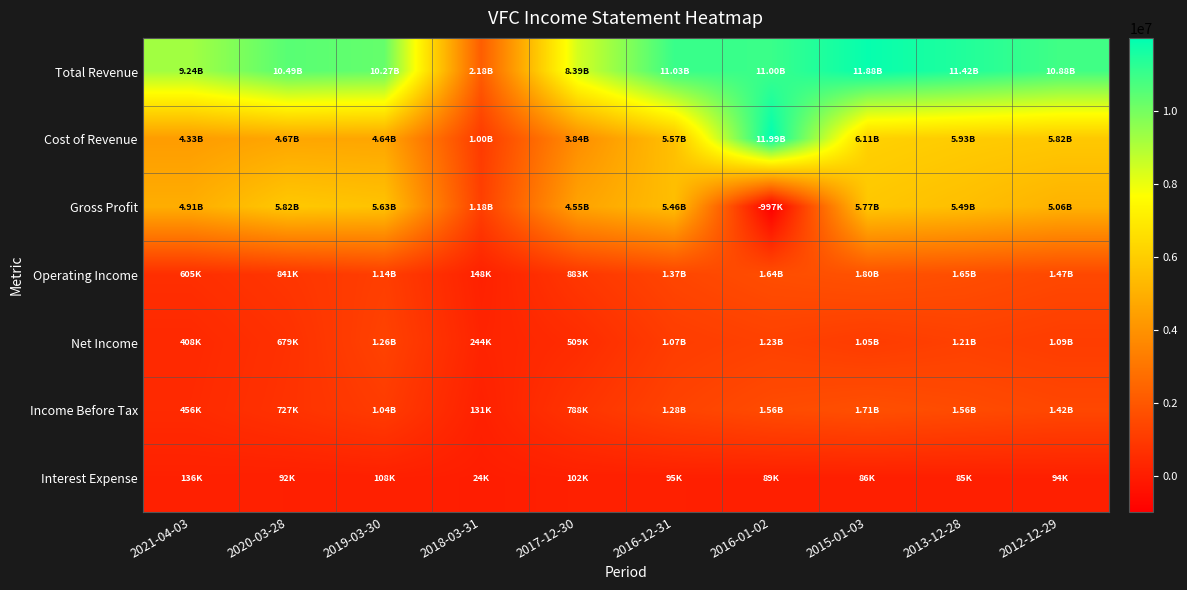

At which category does the chart reach its minimum across all series?

2016-01-02